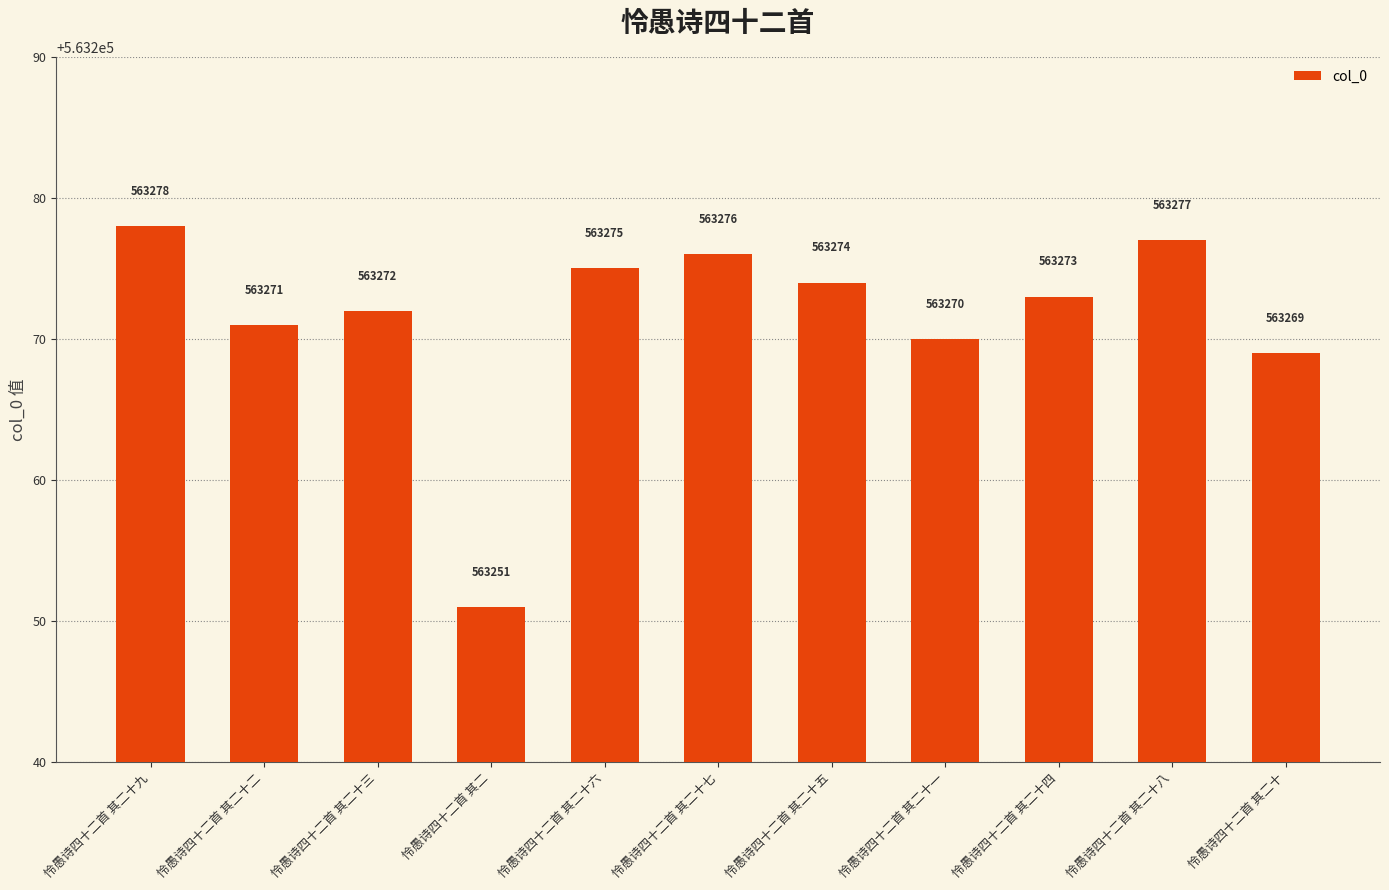

Rank the categories by value from lowest to highest.

怜愚诗四十二首 其二, 怜愚诗四十二首 其二十, 怜愚诗四十二首 其二十一, 怜愚诗四十二首 其二十二, 怜愚诗四十二首 其二十三, 怜愚诗四十二首 其二十四, 怜愚诗四十二首 其二十五, 怜愚诗四十二首 其二十六, 怜愚诗四十二首 其二十七, 怜愚诗四十二首 其二十八, 怜愚诗四十二首 其二十九